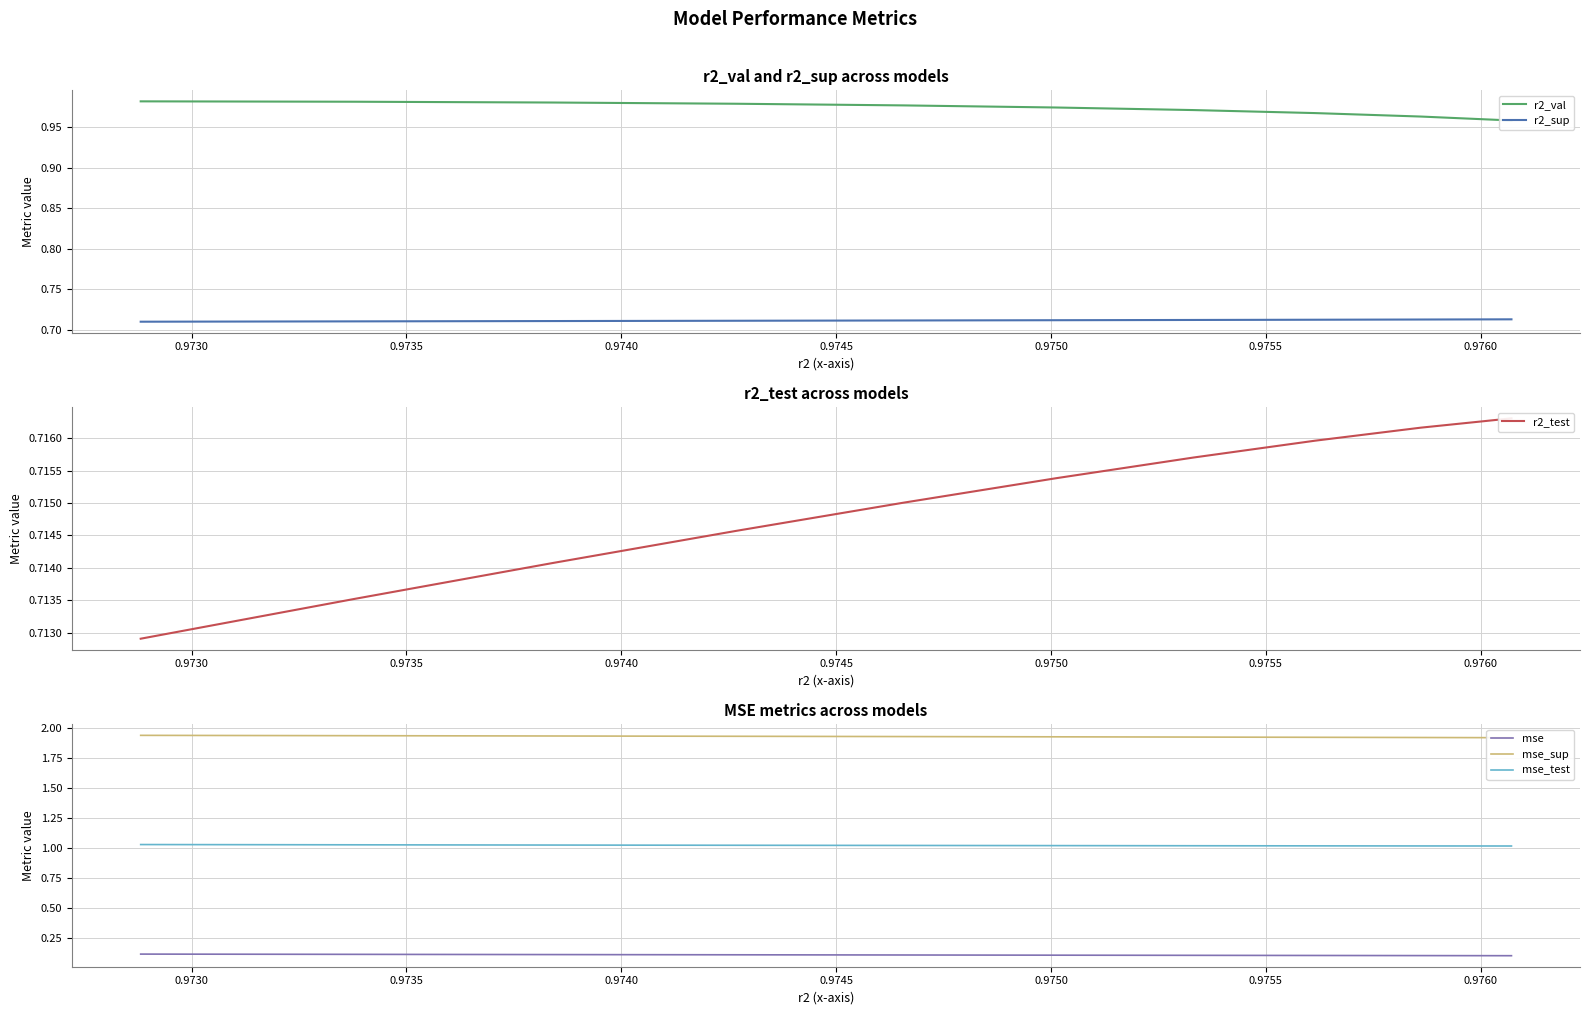

Is the value of mse at 0.9765 greater than the value of r2_sup at 9?

No